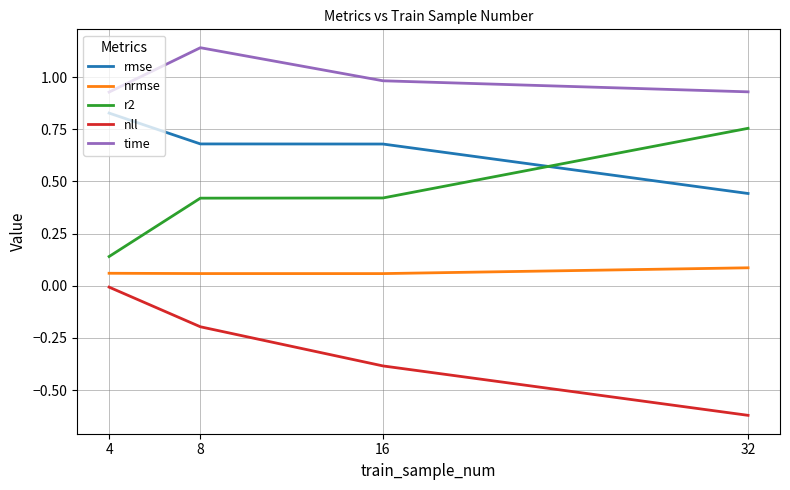

What is the difference between the highest and lowest values at 32?

1.6